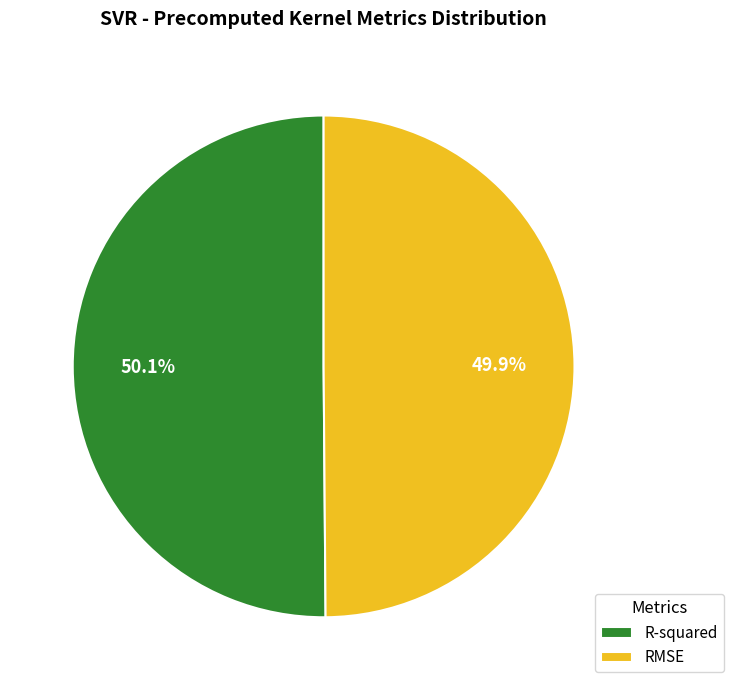

Does any single category account for the majority?

Yes